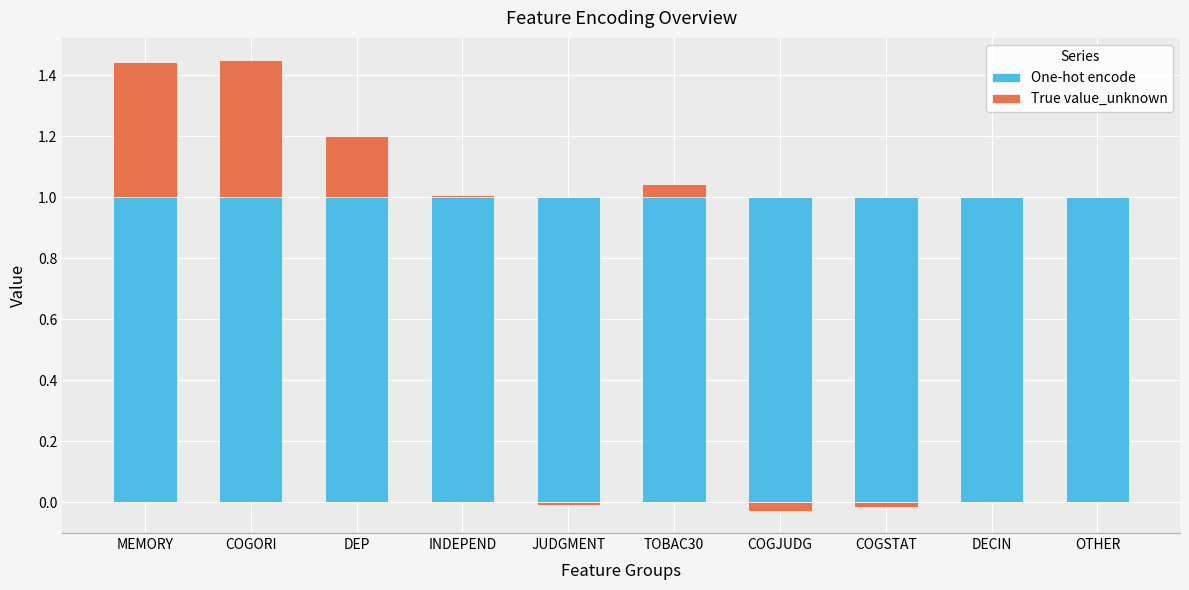

Which series has the largest total across all categories?

One-hot encode